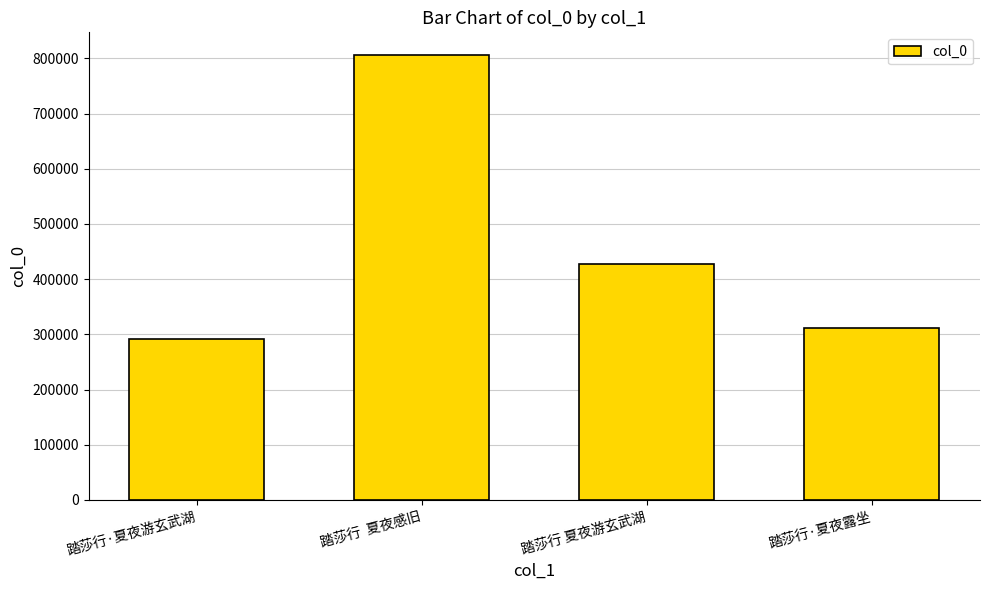

List the labels in order of value, largest first.

踏莎行  夏夜感旧, 踏莎行 夏夜游玄武湖, 踏莎行·夏夜露坐, 踏莎行·夏夜游玄武湖